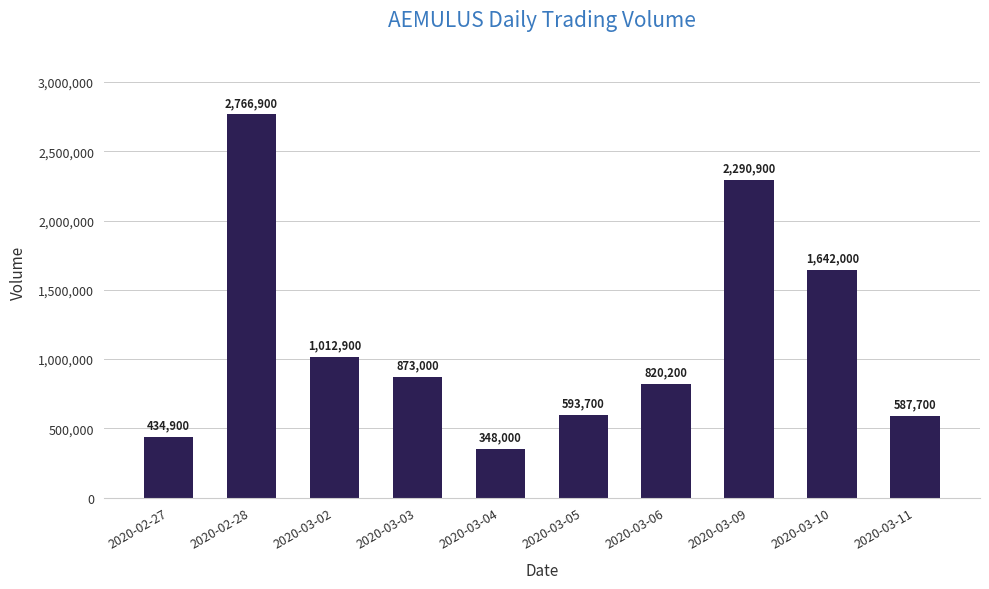

What is the maximum value shown in the chart?

2766900